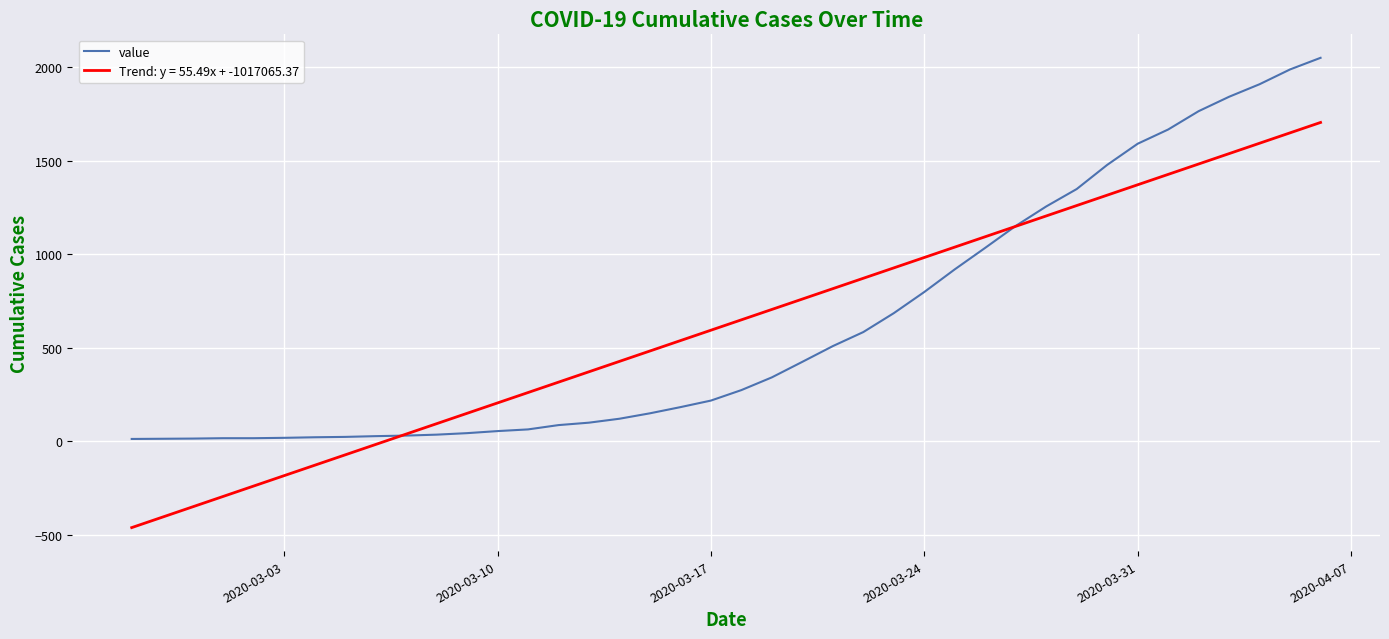

Is this an area chart (filled region under the line)?

No